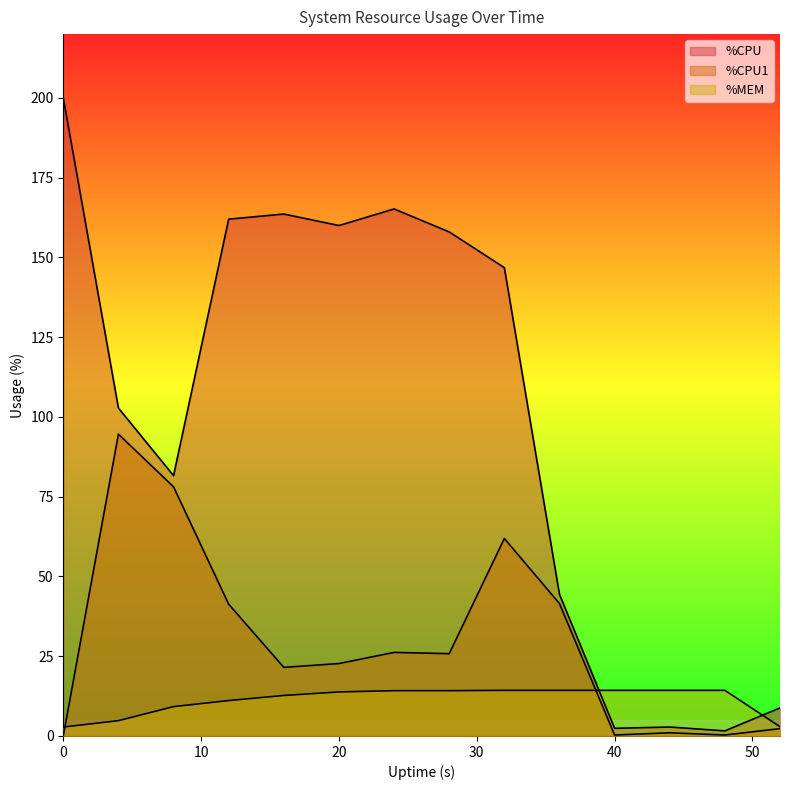

What is the greatest value displayed?

200.0